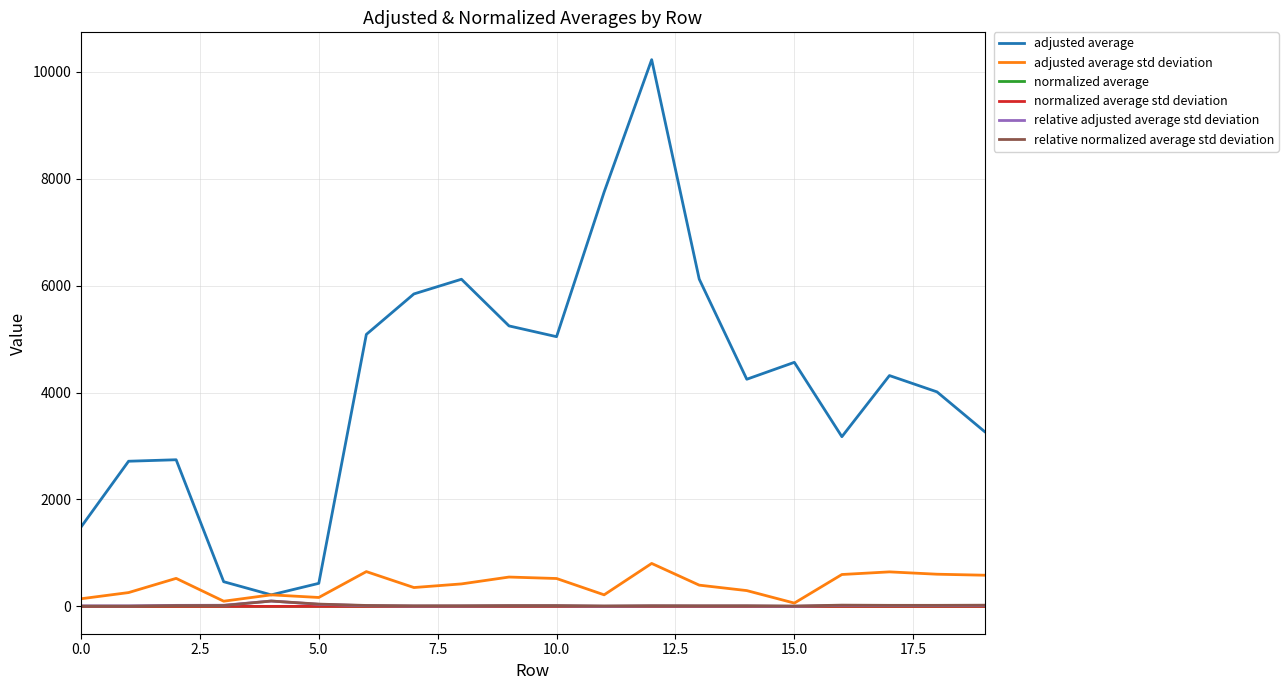

Which series has the largest total across all categories?

adjusted average